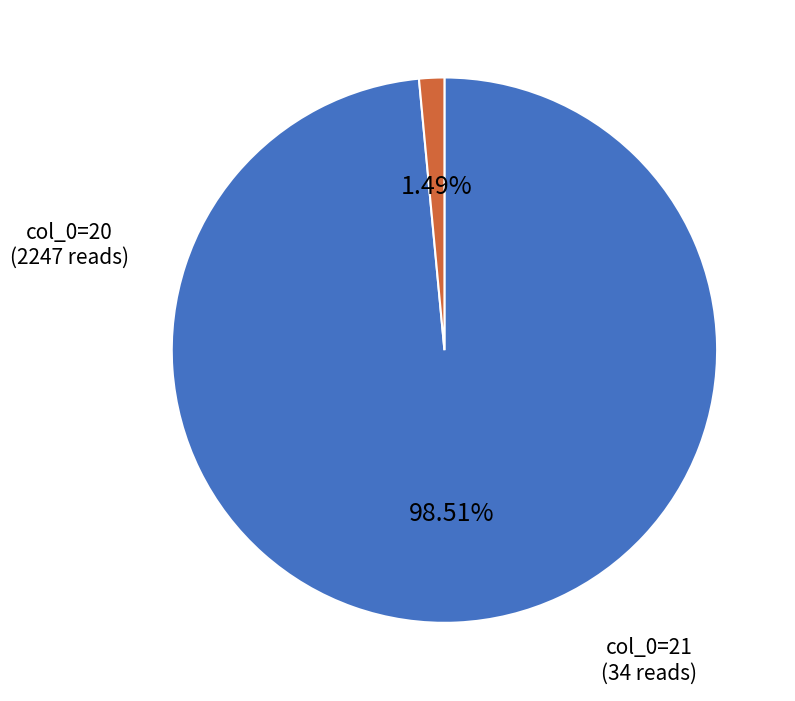

Is there a majority slice in this chart?

Yes